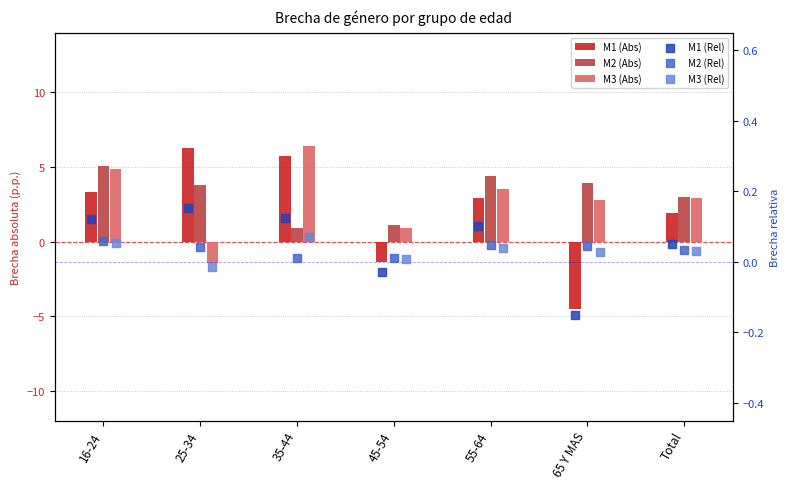

At which category is the sum across all series the highest?

16-24